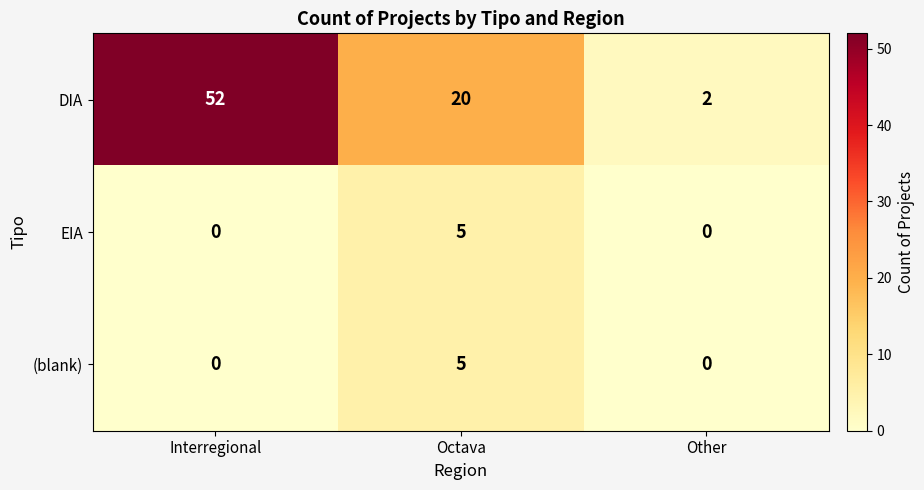

Read the EIA value at Octava.

5